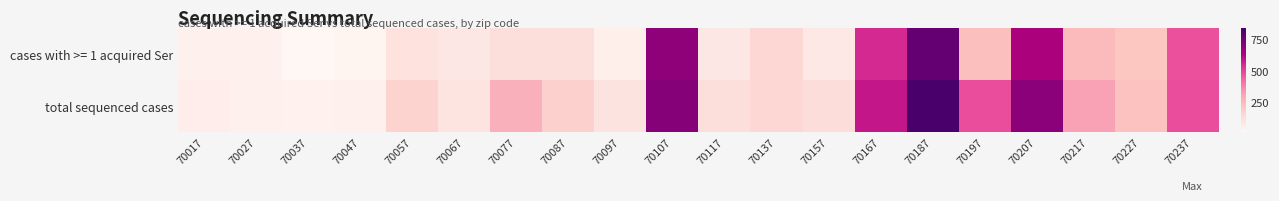

Rank the series by their maximum value, from highest to lowest.

total sequenced cases, cases with >= 1 acquired Ser